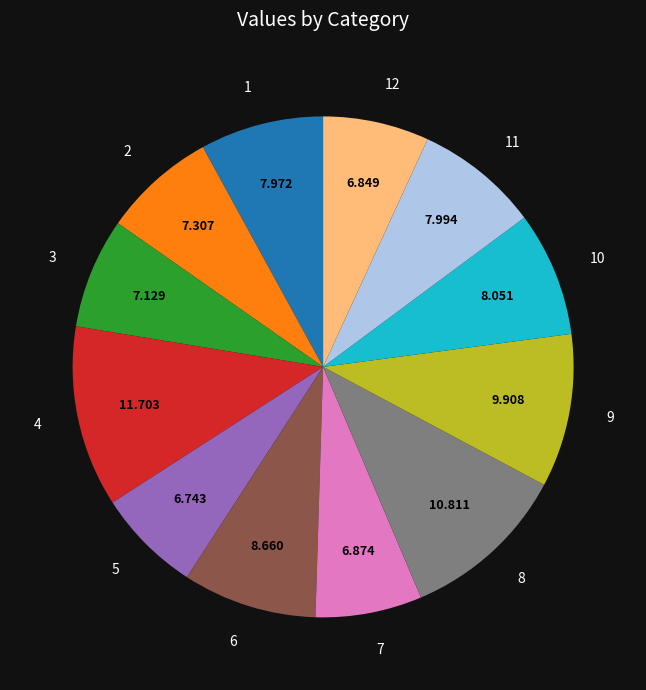

Count the number of slices in the pie.

12